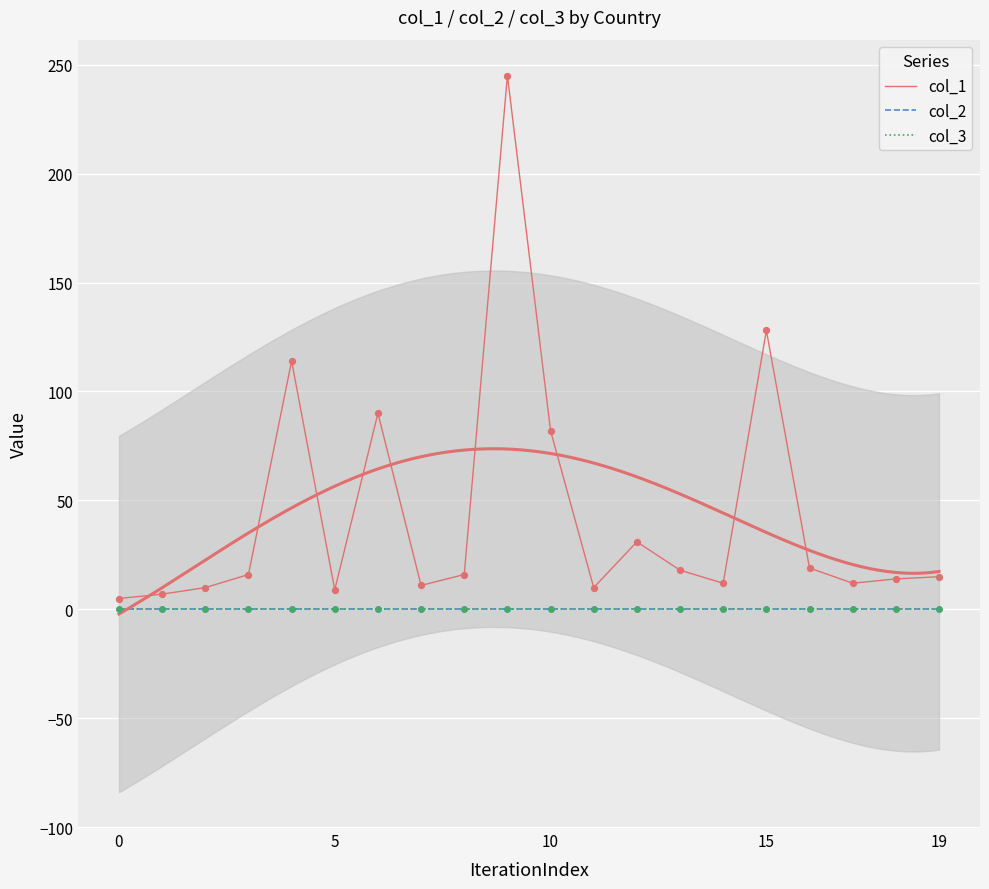

Which series reaches the minimum Y coordinate?

col_2